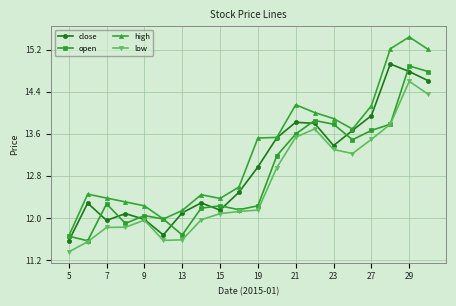

In close, how many points are higher than both neighbors (excluding endpoints)?

5